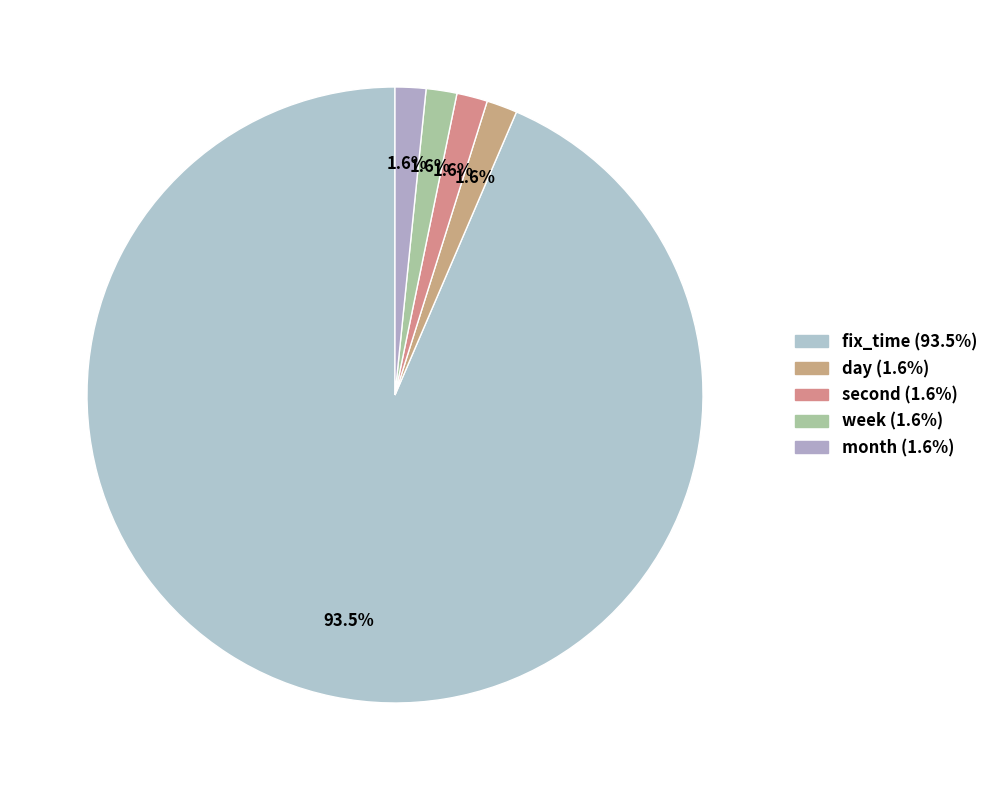

To the nearest percent, what is the average slice percentage?

20%